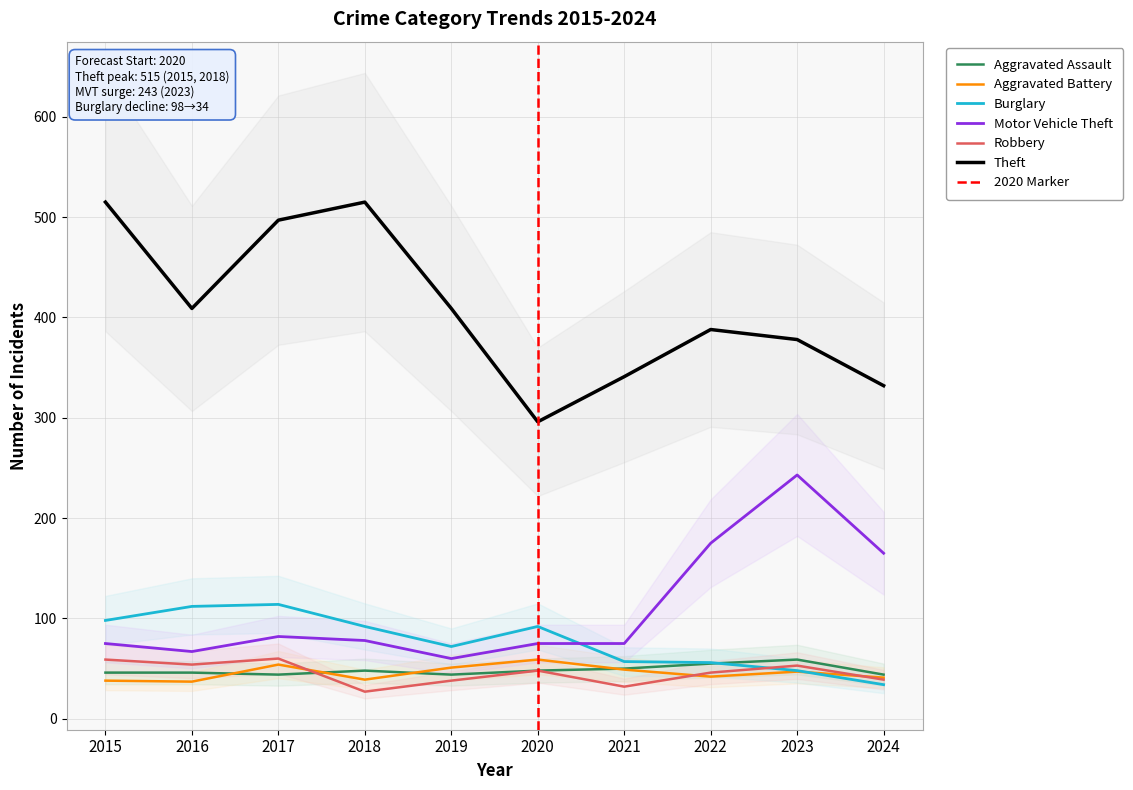

Read the Aggravated Assault value at 2023, to the nearest 5.

60